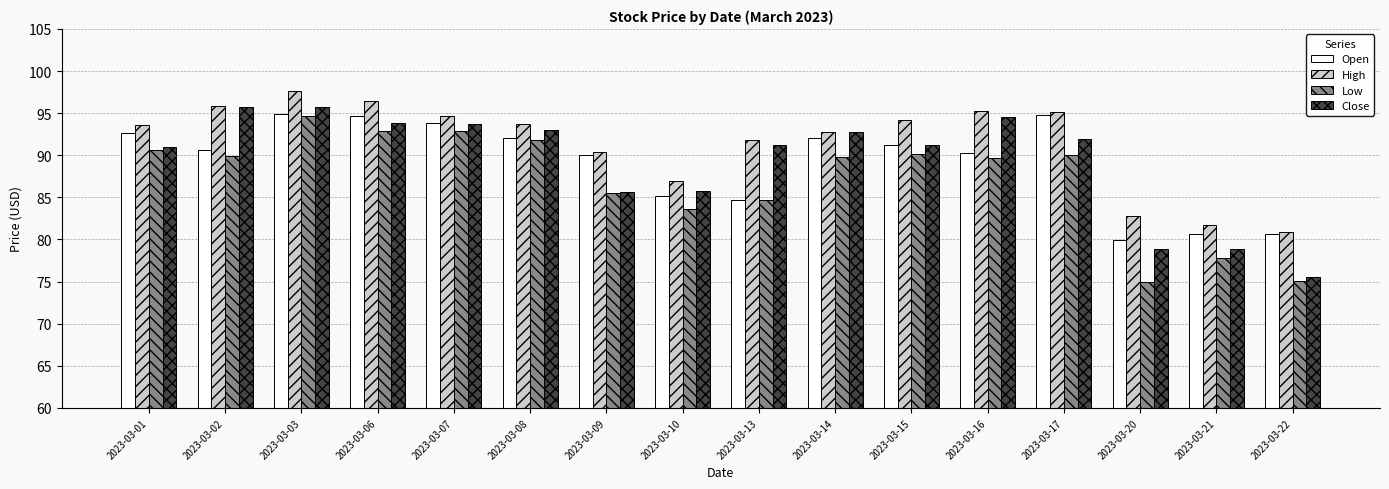

What is the spread (max minus min) of values at 2023-03-03?

2.9